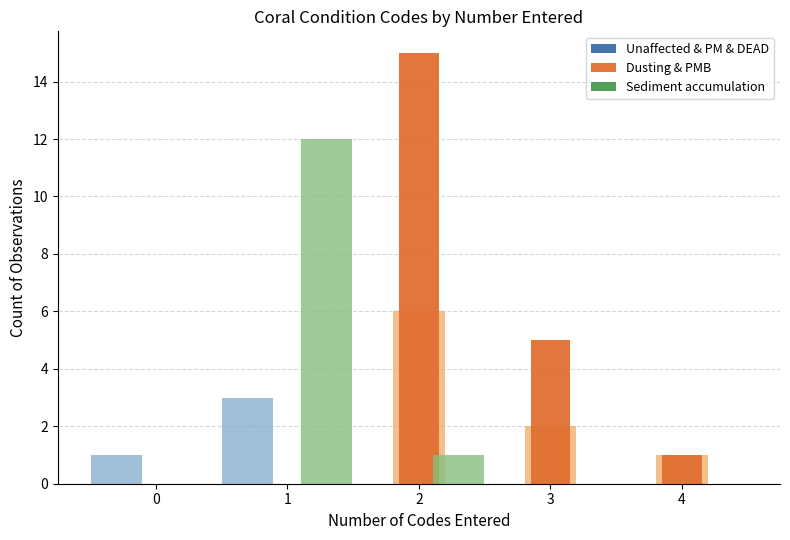

What is the sum of all Dusting & PMB values?

21